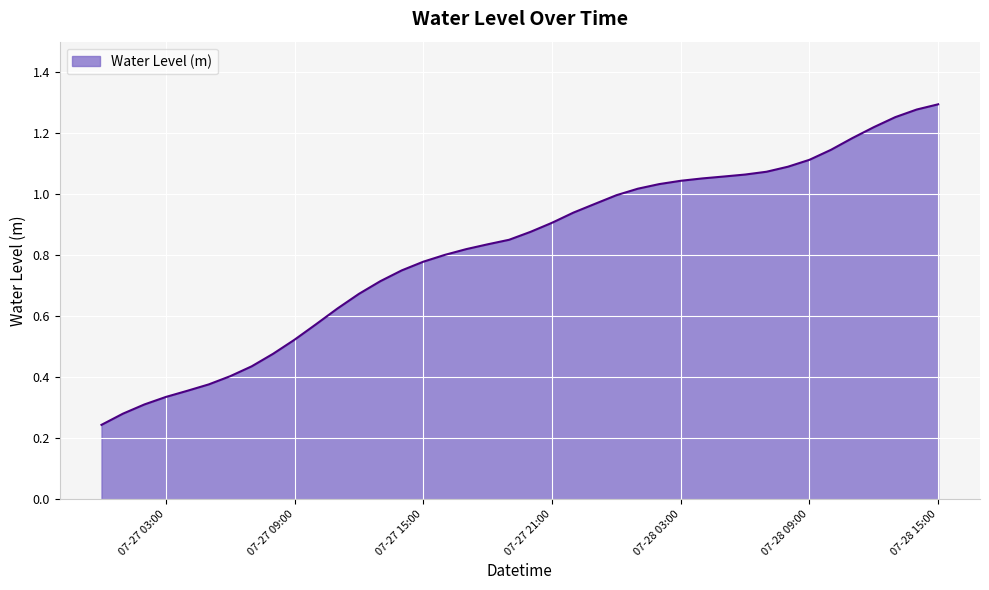

Reading right to left, list all the values displayed in this chart.

1.3	1.3	1.3	1.2	1.2	1.1	1.1	1.1	1.1	1.1	1.1	1.1	1.0	1.0	1.0	1.0	1.0	0.9	0.9	0.9	0.9	0.8	0.8	0.8	0.8	0.8	0.7	0.7	0.6	0.6	0.5	0.5	0.4	0.4	0.4	0.4	0.3	0.3	0.3	0.2